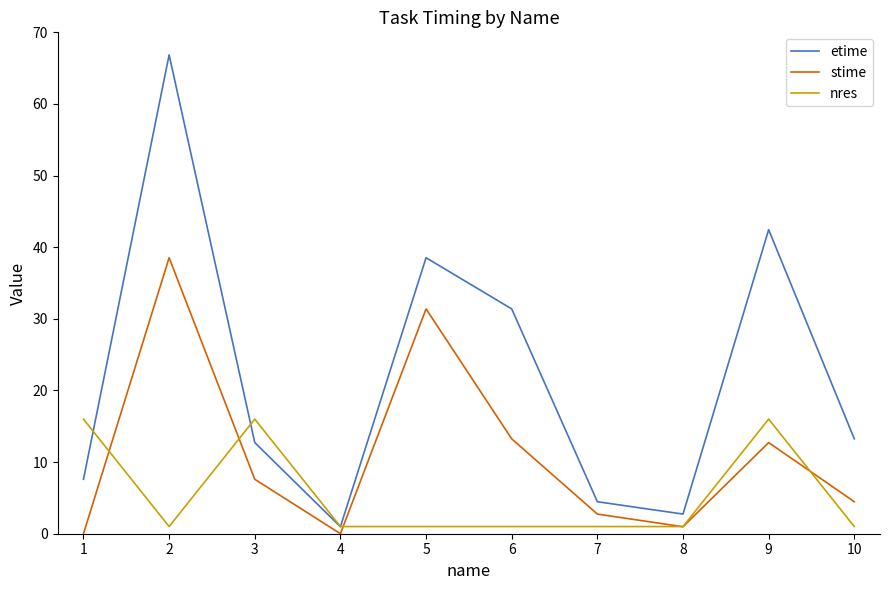

True or false: stime and etime cross at least once.

False